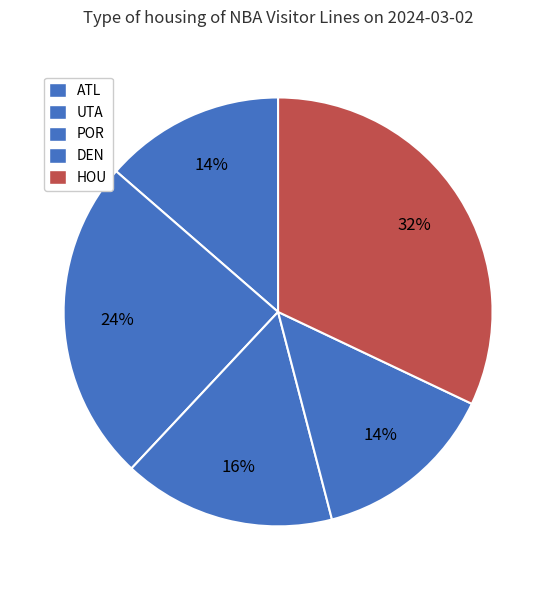

Which category has the smallest portion of the pie?

ATL